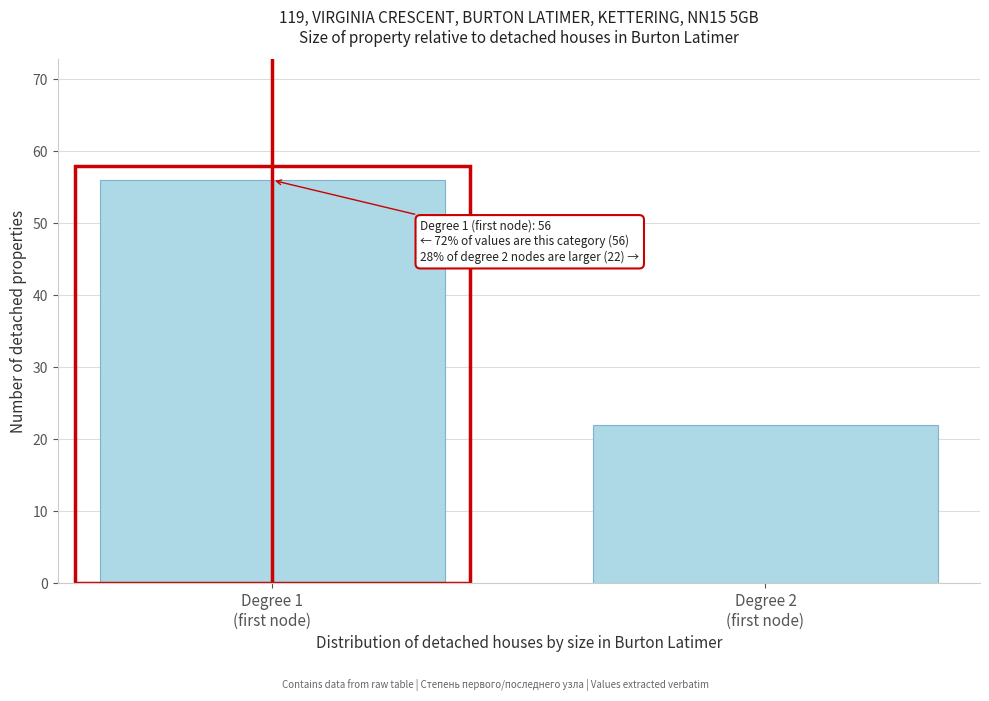

Reading right to left, extract all data points from this chart.

22	56